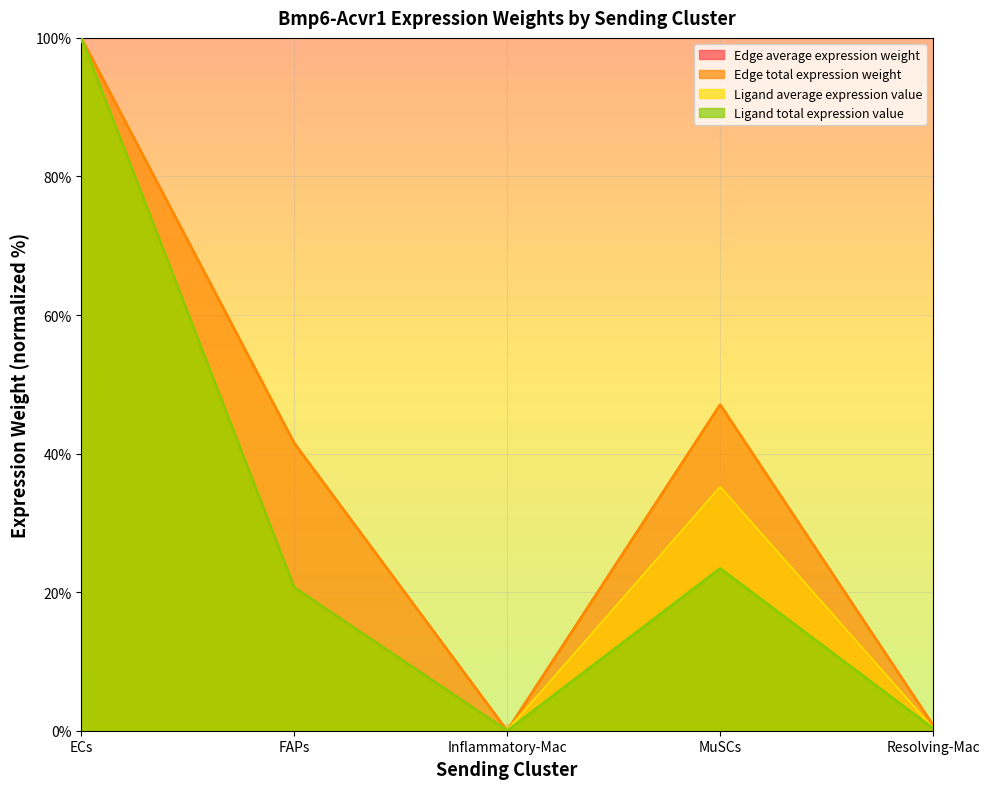

Does the chart display data point markers on the line(s)?

No